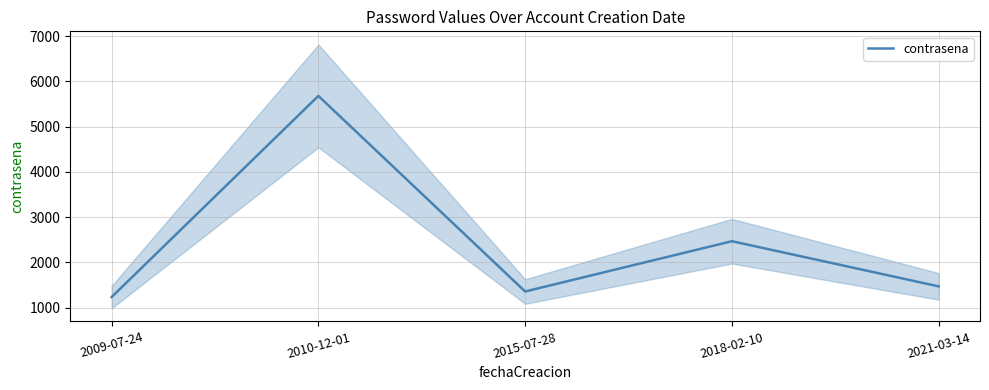

Reading right to left, what are all the values shown in this chart?

1470	2468	1357	5678	1234